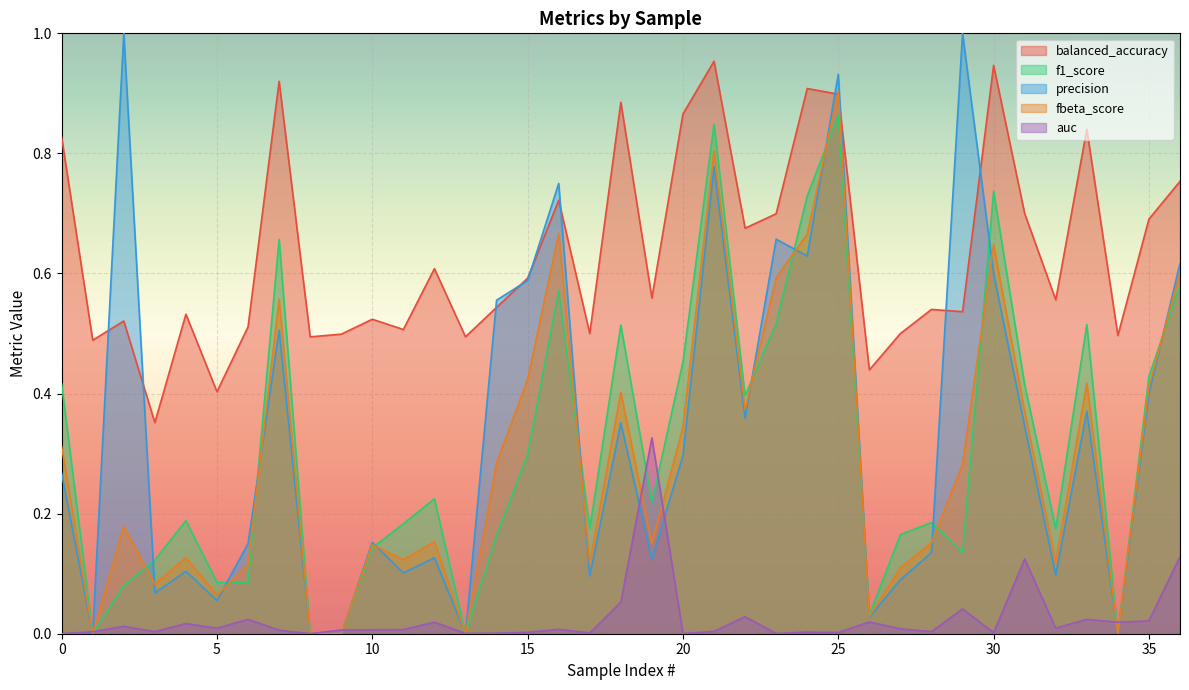

What are all the series names shown in the legend?

balanced_accuracy, f1_score, precision, fbeta_score, auc